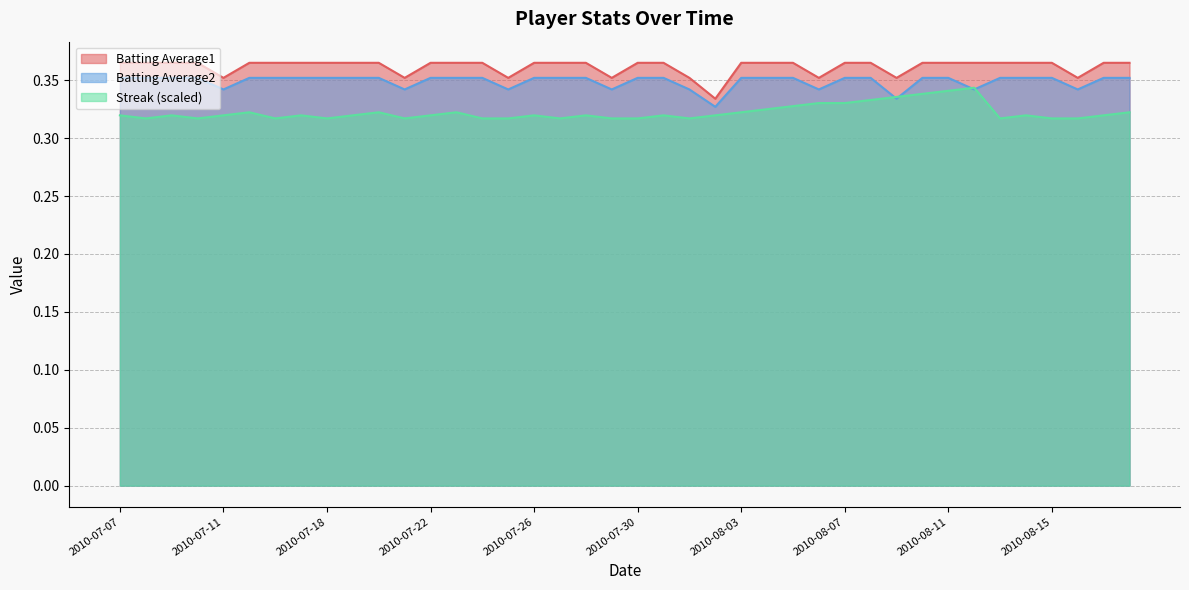

What position from the left is 2010-07-10?

4